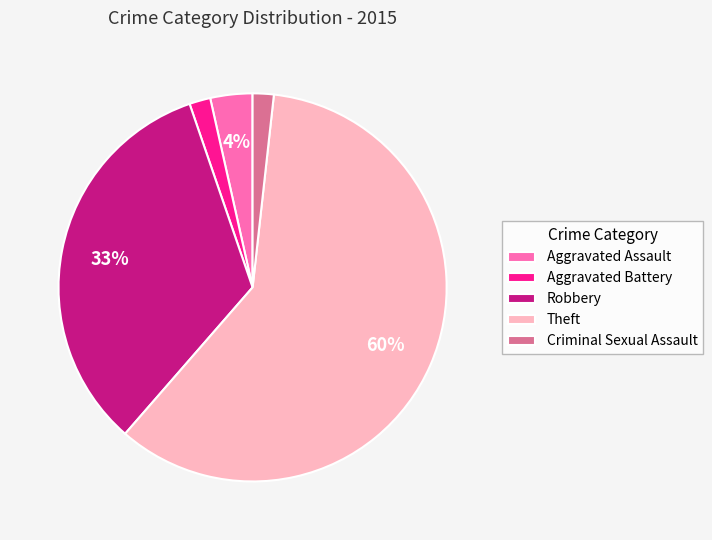

To the nearest percent, what portion does Aggravated Assault represent?

4%